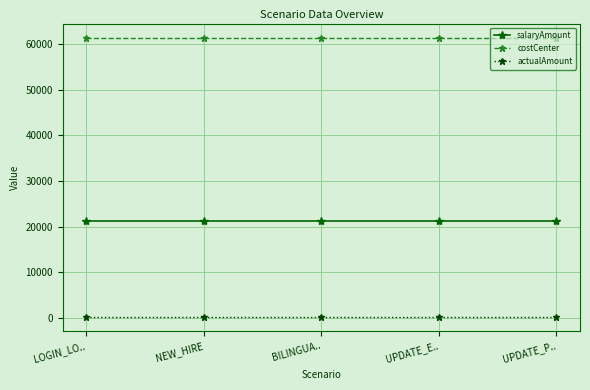

True or false: costCenter and salaryAmount intersect in this chart.

False